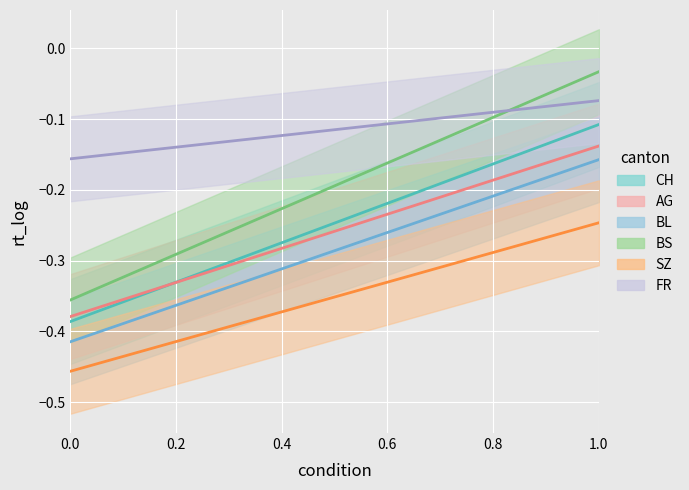

Is it true that CH equals -0.5 at 15?

False